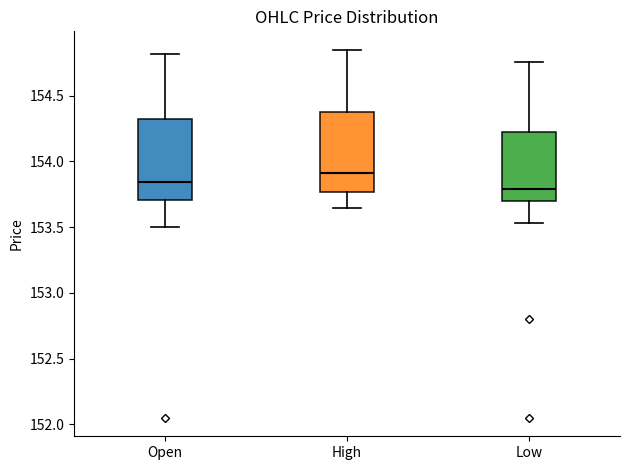

Reading left to right, read every box against the y-axis: the position of its median line, the range the box covers, and the ends of its whiskers. The values are not printed on the chart, so give them approximately, as read against the axis.

Open: median 153.85, box 153.70 to 154.35, whiskers 153.50 to 154.80
High: median 153.90, box 153.75 to 154.40, whiskers 153.65 to 154.85
Low: median 153.80, box 153.70 to 154.25, whiskers 153.55 to 154.75